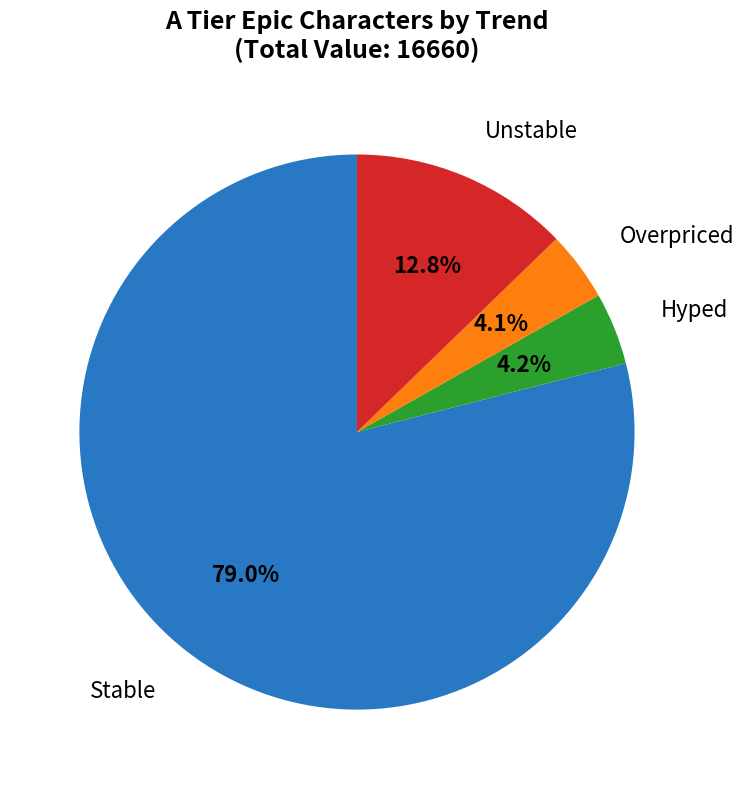

Does any single category account for the majority?

Yes